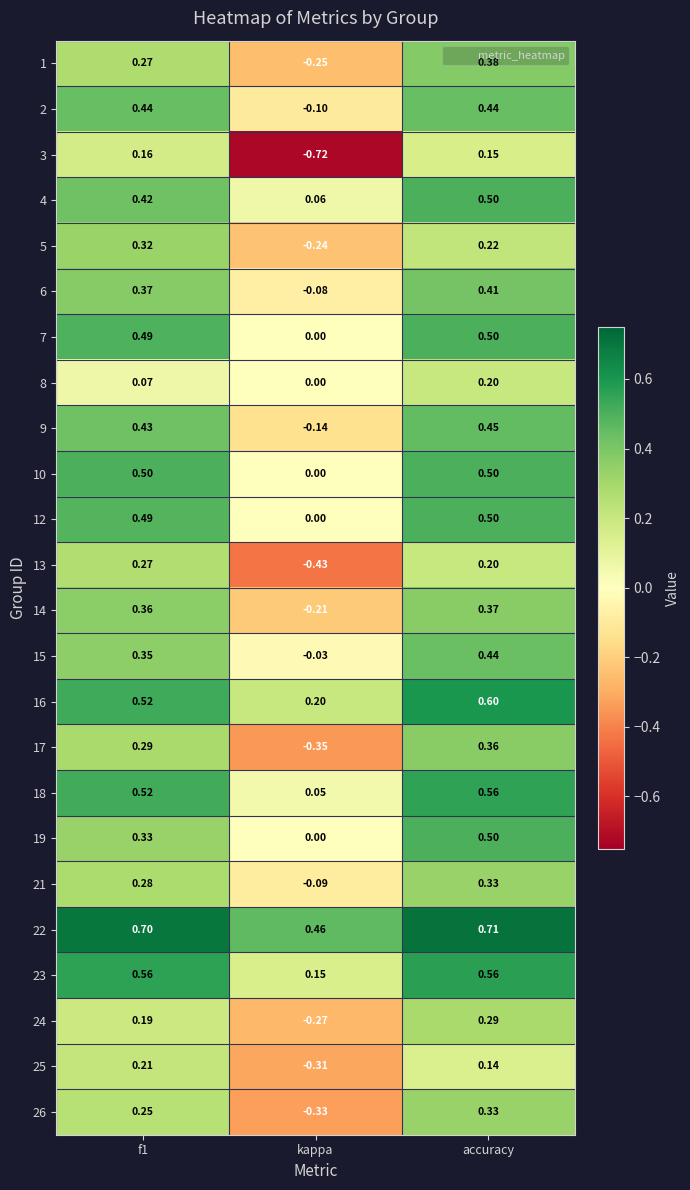

Which category has the highest value across all series?

accuracy